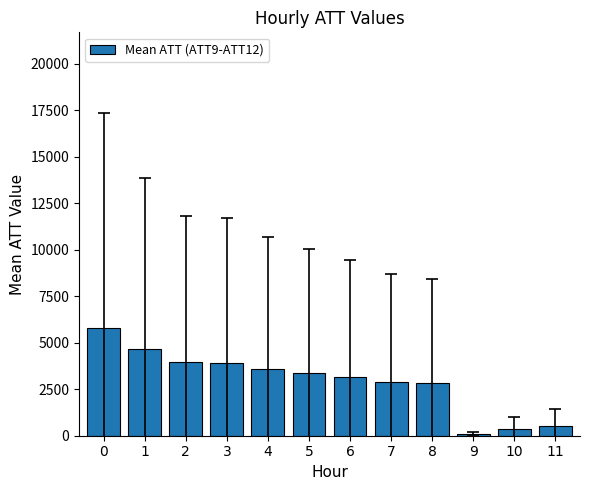

What is the maximum value shown in the chart?

5799.2